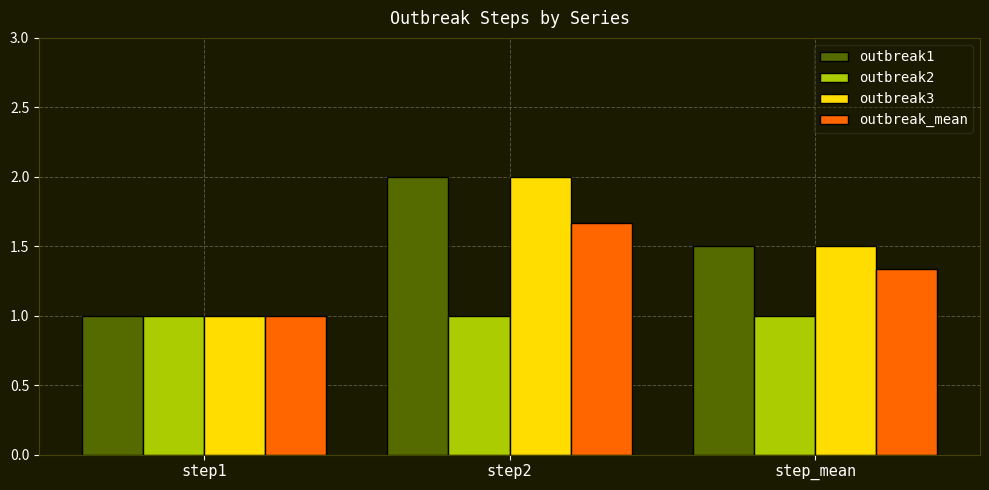

Is it true that outbreak3 equals 0.5 at step1?

False